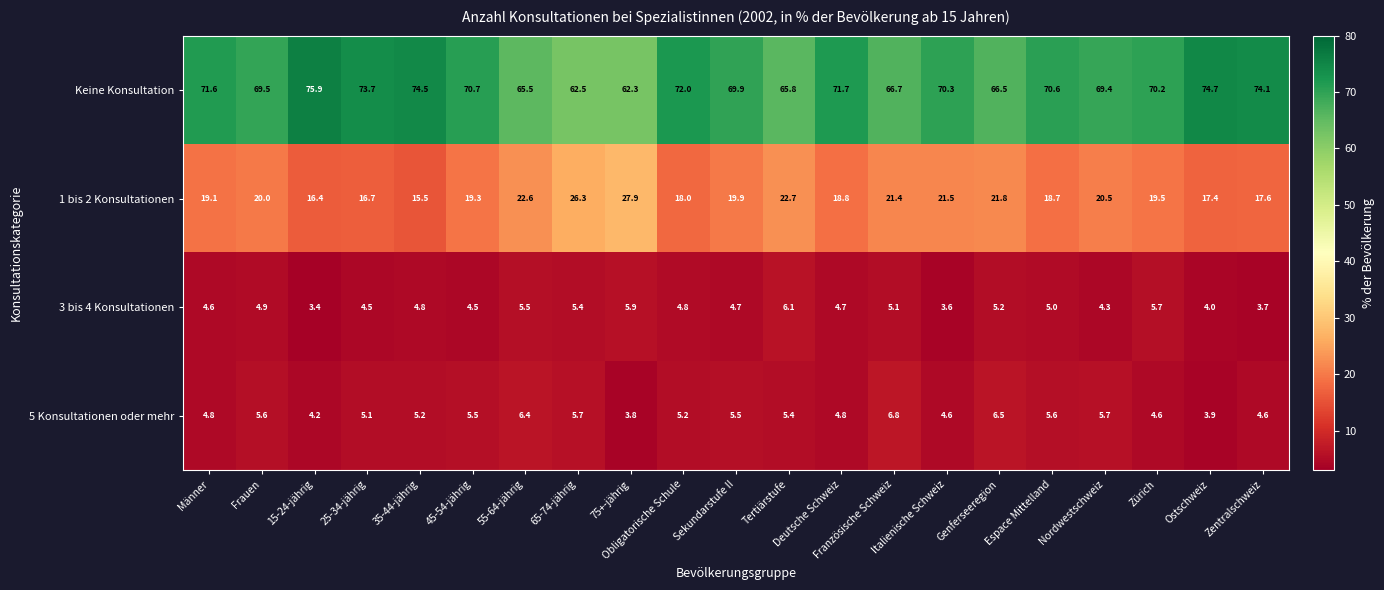

What is the difference between the maximum and second lowest values in the 1 bis 2 Konsultationen series?

11.5